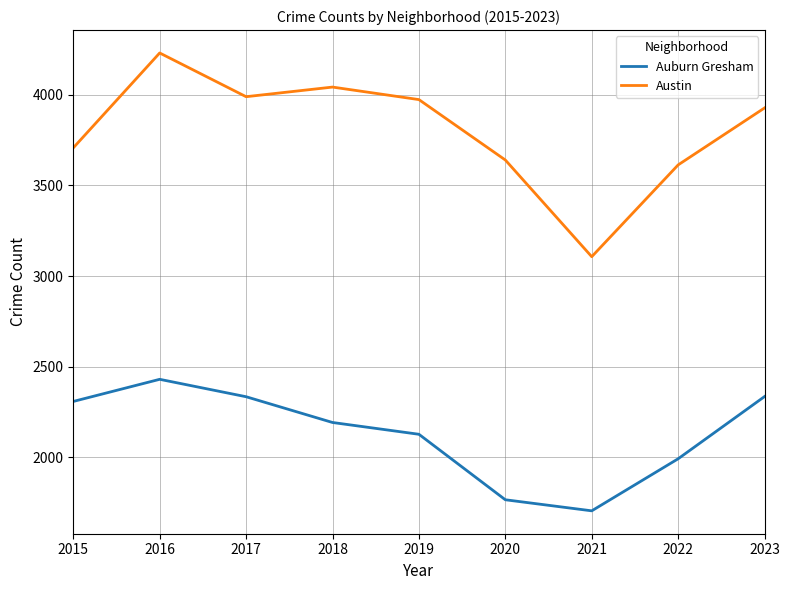

What is the sum of the Auburn Gresham values at 2022 and 2015?

4302